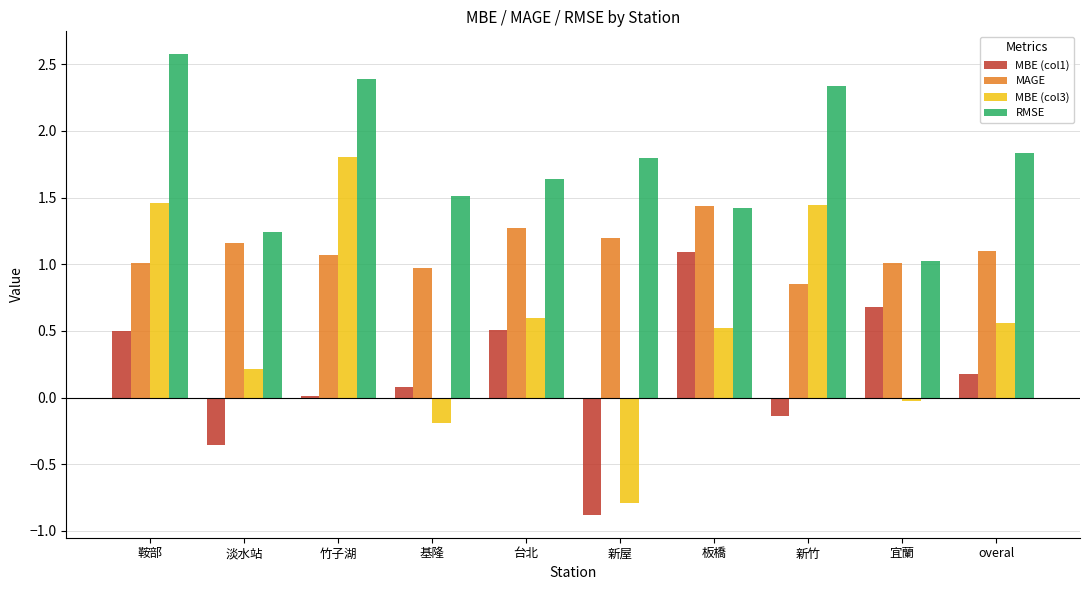

How many groups of bars are there?

10